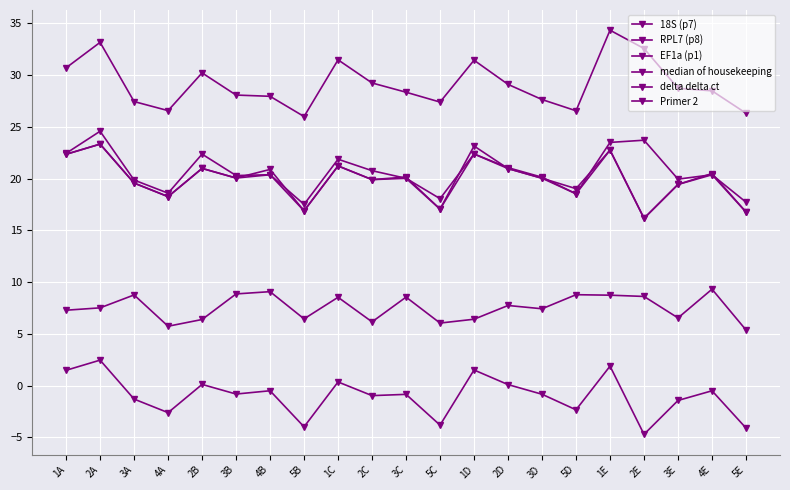

What is the label of the 13th point from the right?

1C